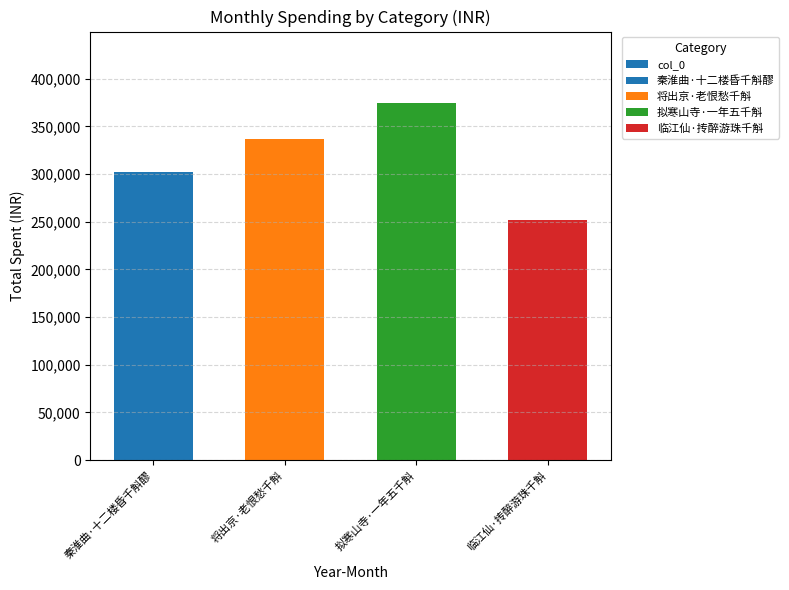

What is the change in value from 拟寒山寺·一年五千斛 to 临江仙·抟醉游珠千斛?

-122743